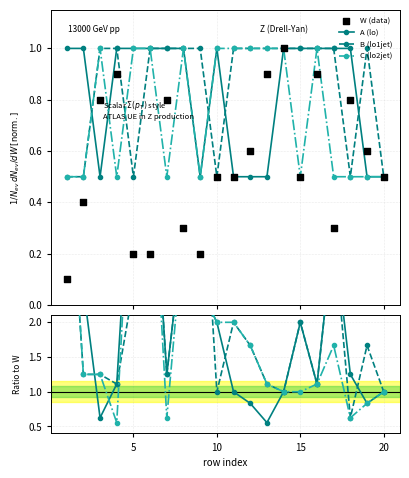

Is the value of W (data) at 11 greater than the value of B (lo1jet) at 18?

No